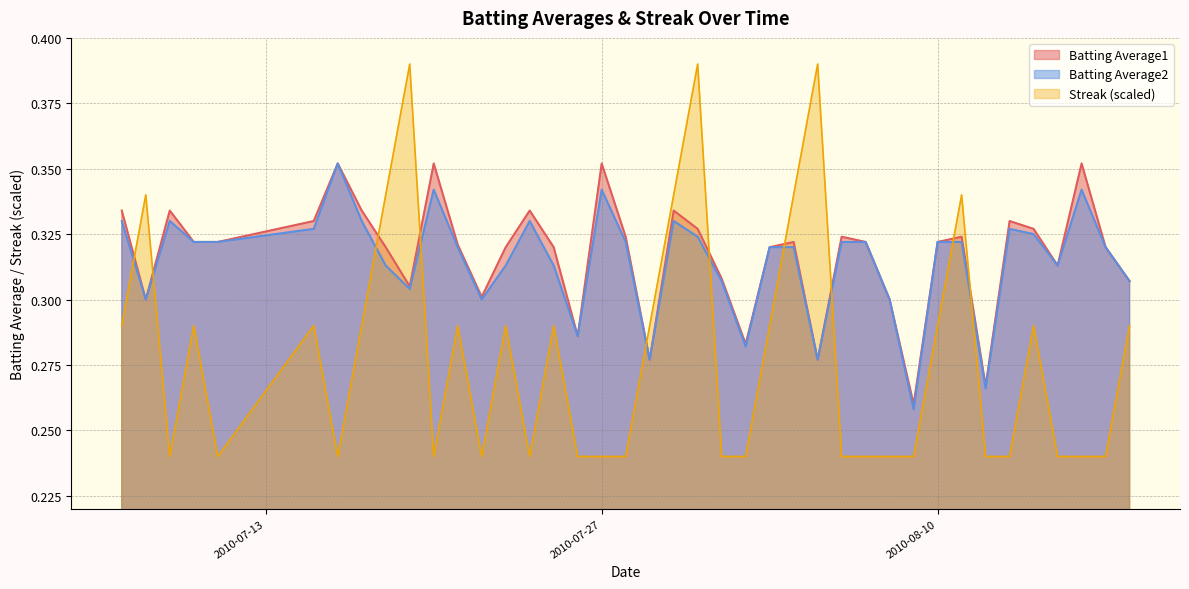

Does the chart have visible grid lines?

Yes